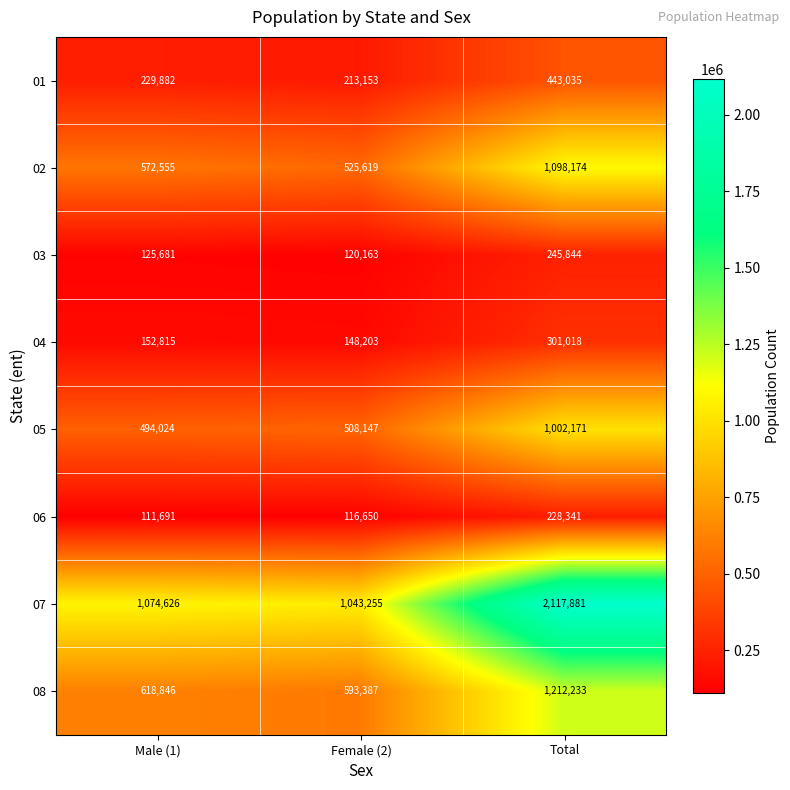

The 07 series shows 733906 at Male (1). True or false?

False